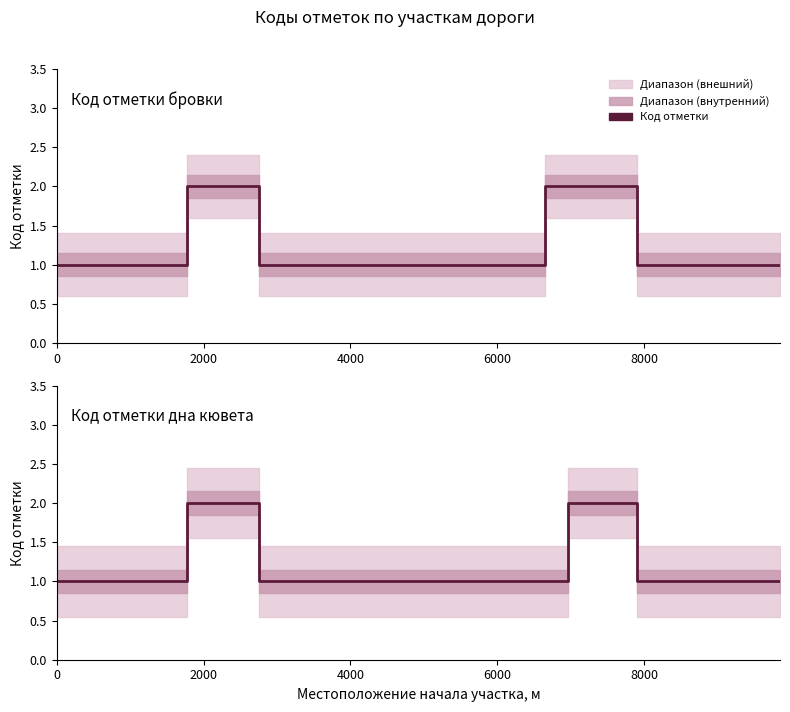

Does the chart have visible grid lines?

No